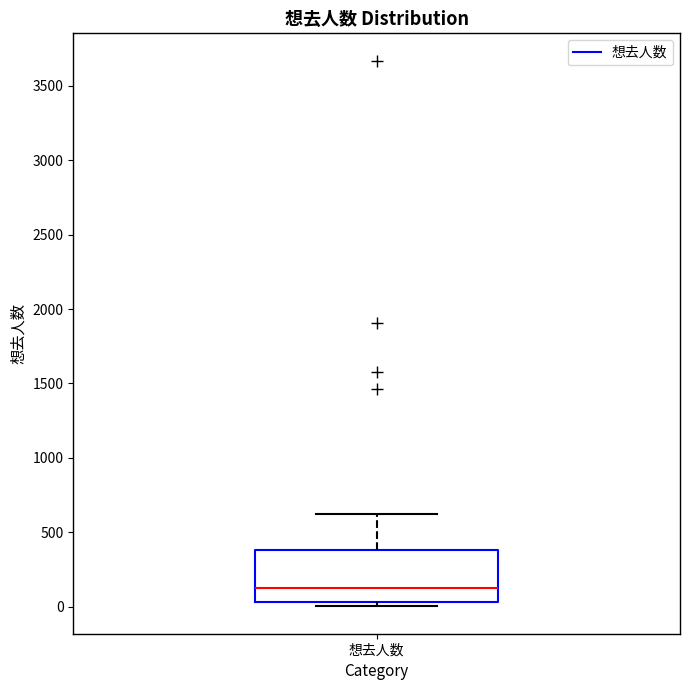

Transcribe this box plot: give where the median line is, the range the box spans, and where the two whiskers end, as read against the y-axis. The values are not printed on the chart, so give them approximately, as read against the axis.

median 150, box 50 to 400, whiskers 0 to 600